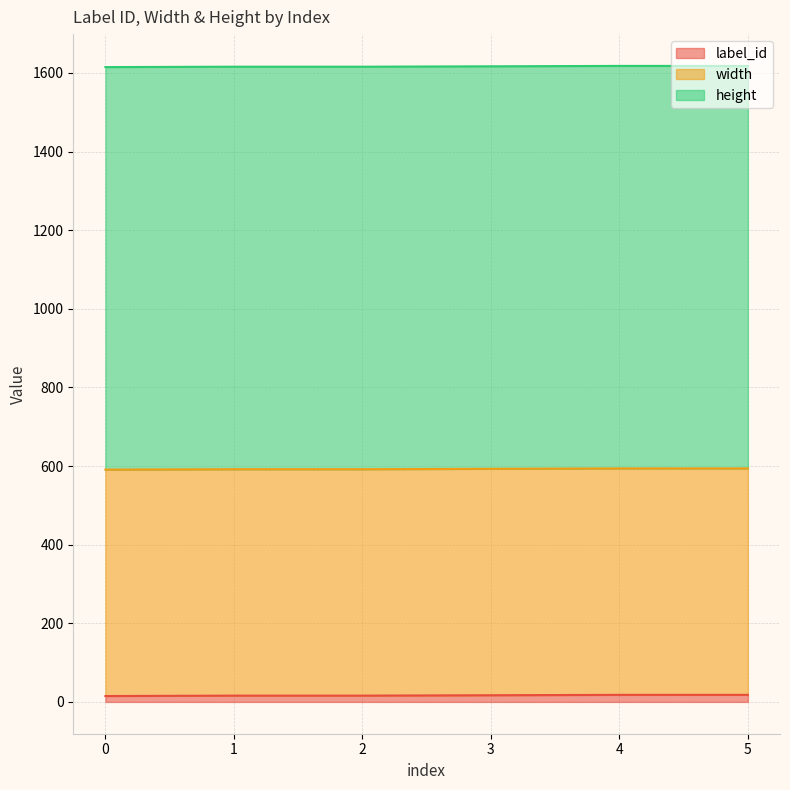

The width series shows 576 at 3. True or false?

True